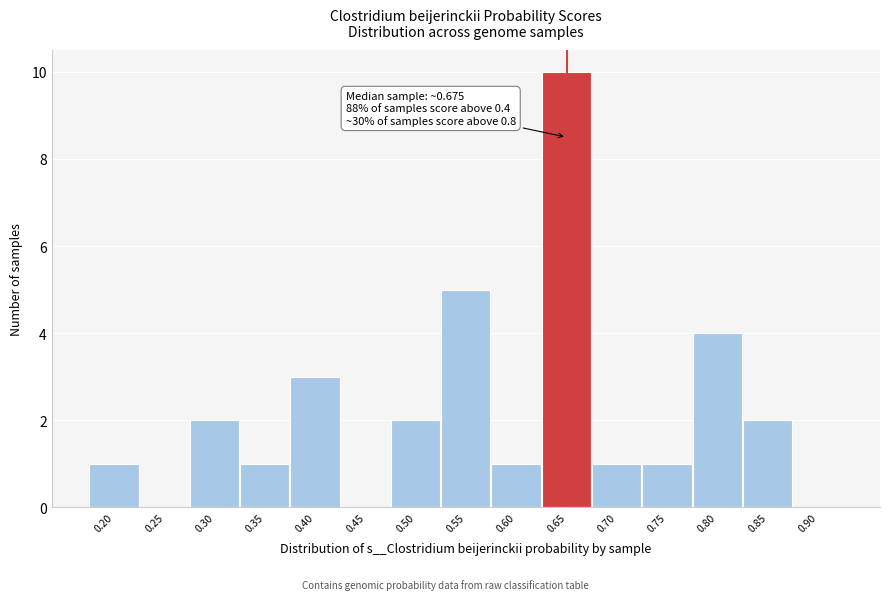

Reading left to right, what are all the values shown in this chart?

0.20=1	0.25=0	0.30=2	0.35=1	0.40=3	0.45=0	0.50=2	0.55=5	0.60=1	0.65=10	0.70=1	0.75=1	0.80=4	0.85=2	0.90=0